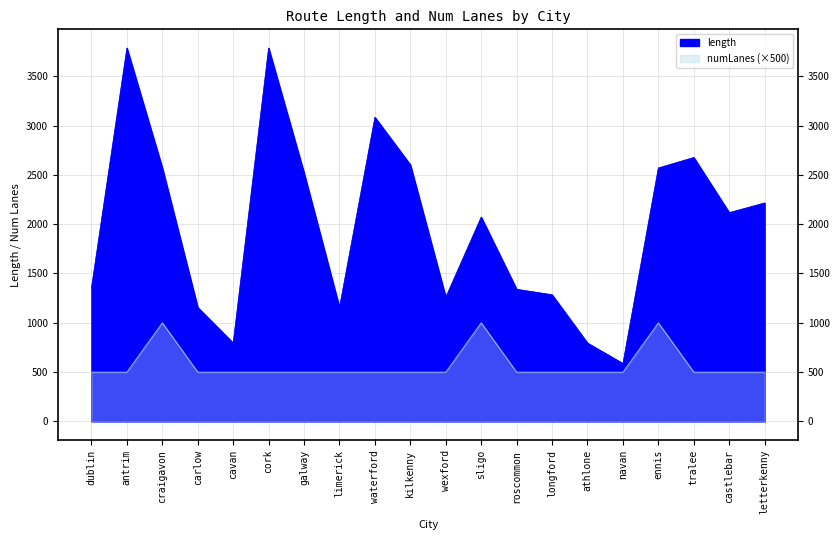

What is the spread (max minus min) of values at galway?

2019.9